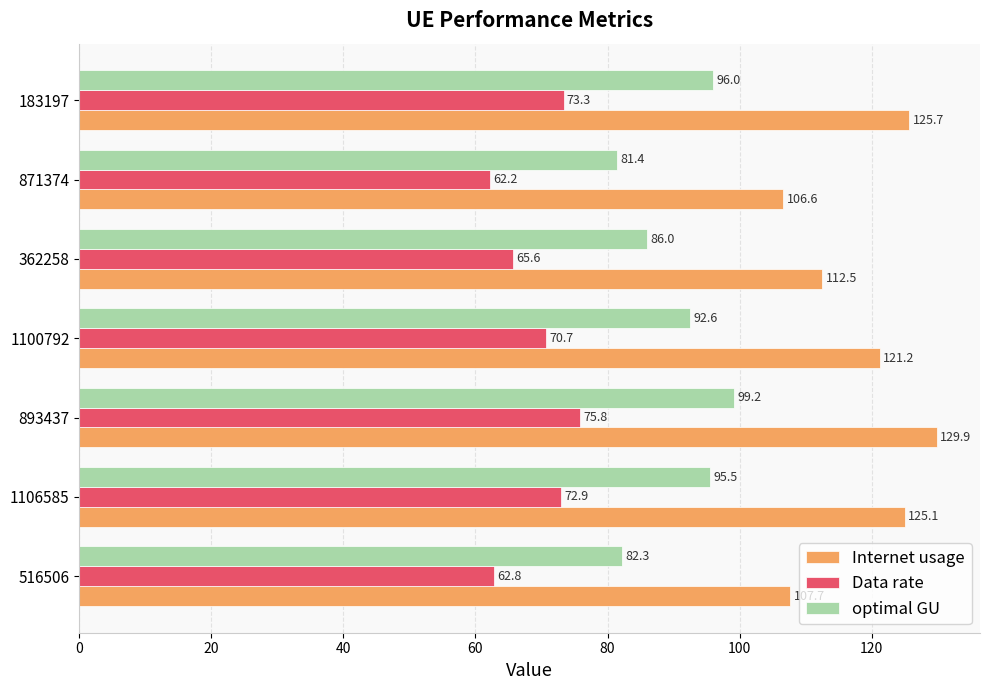

List the series in order of their peak value, lowest first.

Data rate, optimal GU, Internet usage